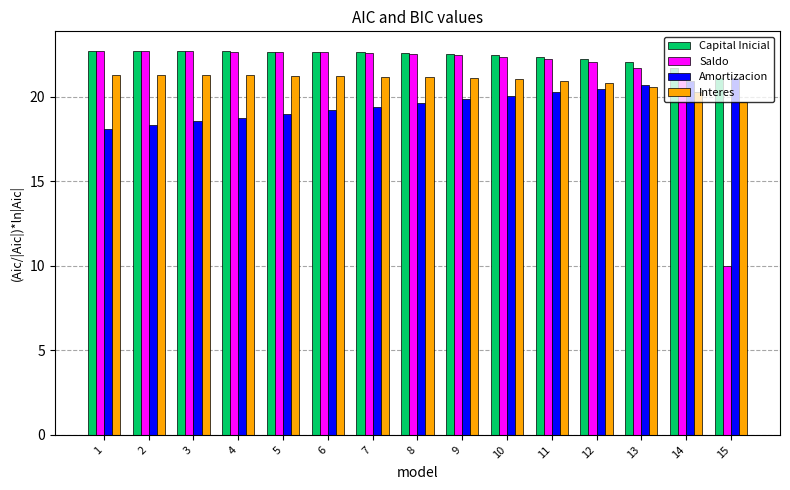

Rank the series by their average value, from highest to lowest.

Capital Inicial, Saldo, Interes, Amortizacion